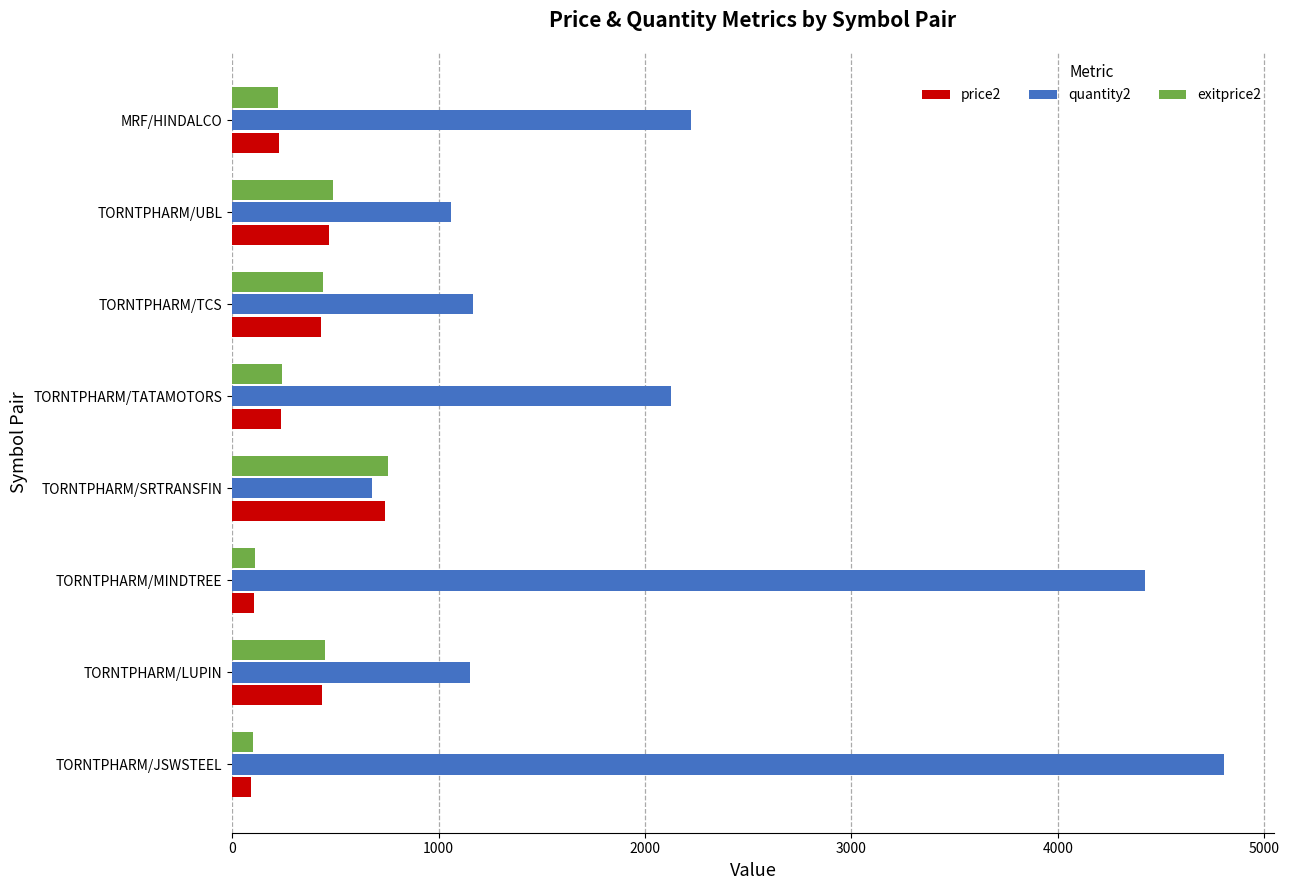

True or false: exitprice2 has a value of 203 at TORNTPHARM/LUPIN.

False